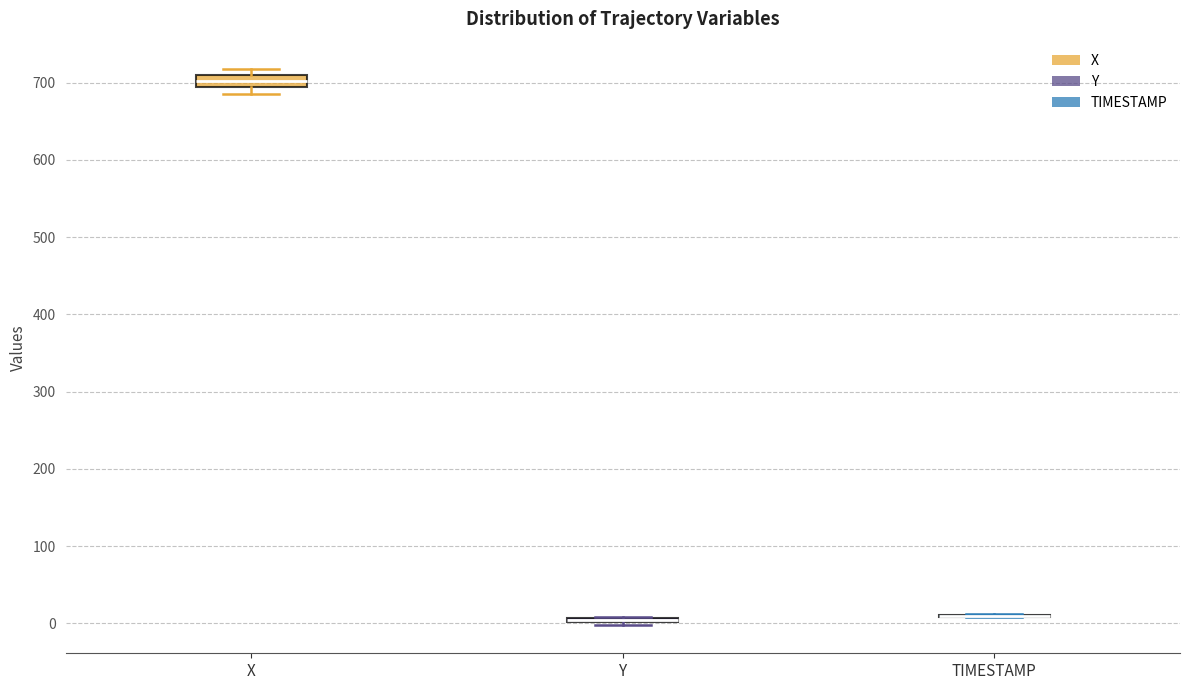

Where is the upper edge of the box for Y on the y-axis? The values are not printed on the chart, so give them approximately, as read against the axis.

10